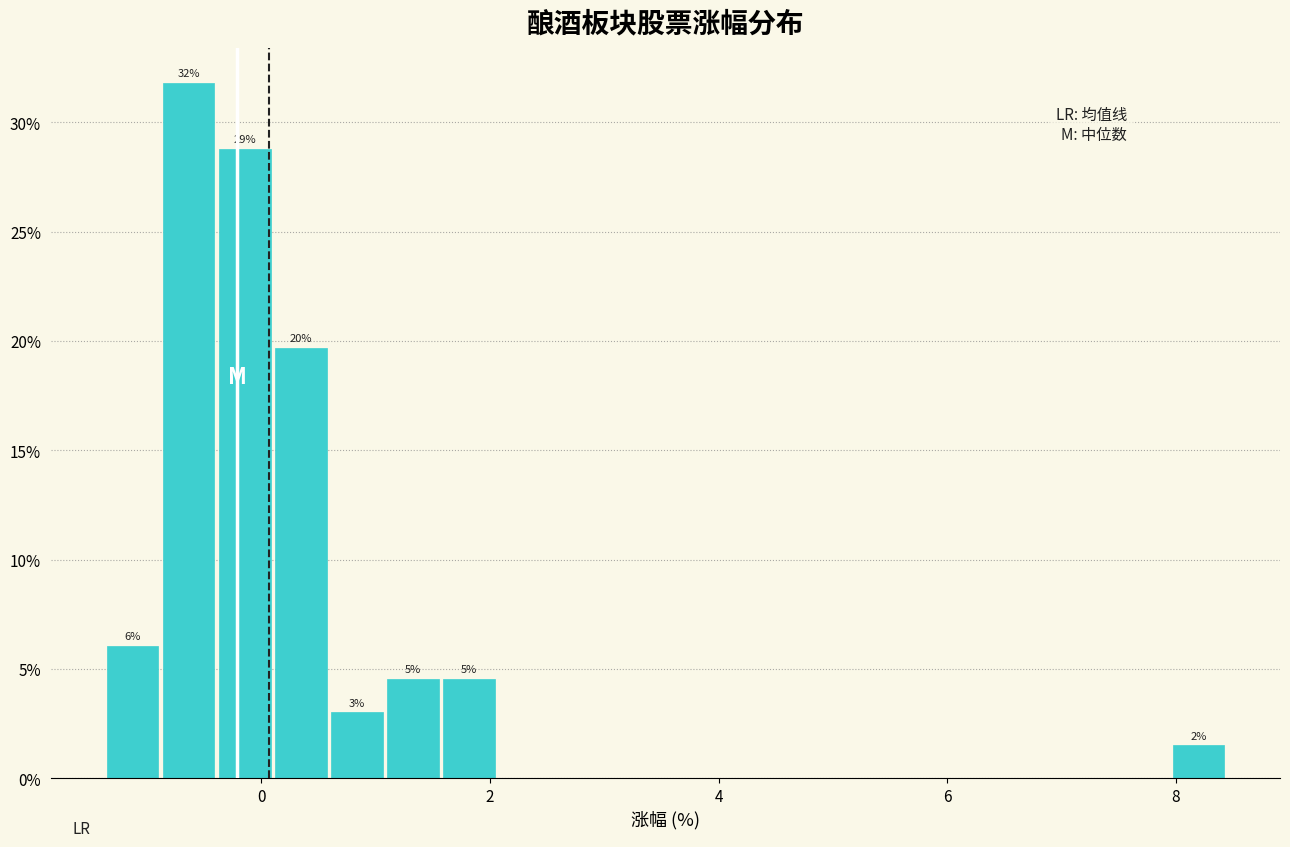

Read against the x-axis, roughly where is the centre of the tallest bar?

-0.6